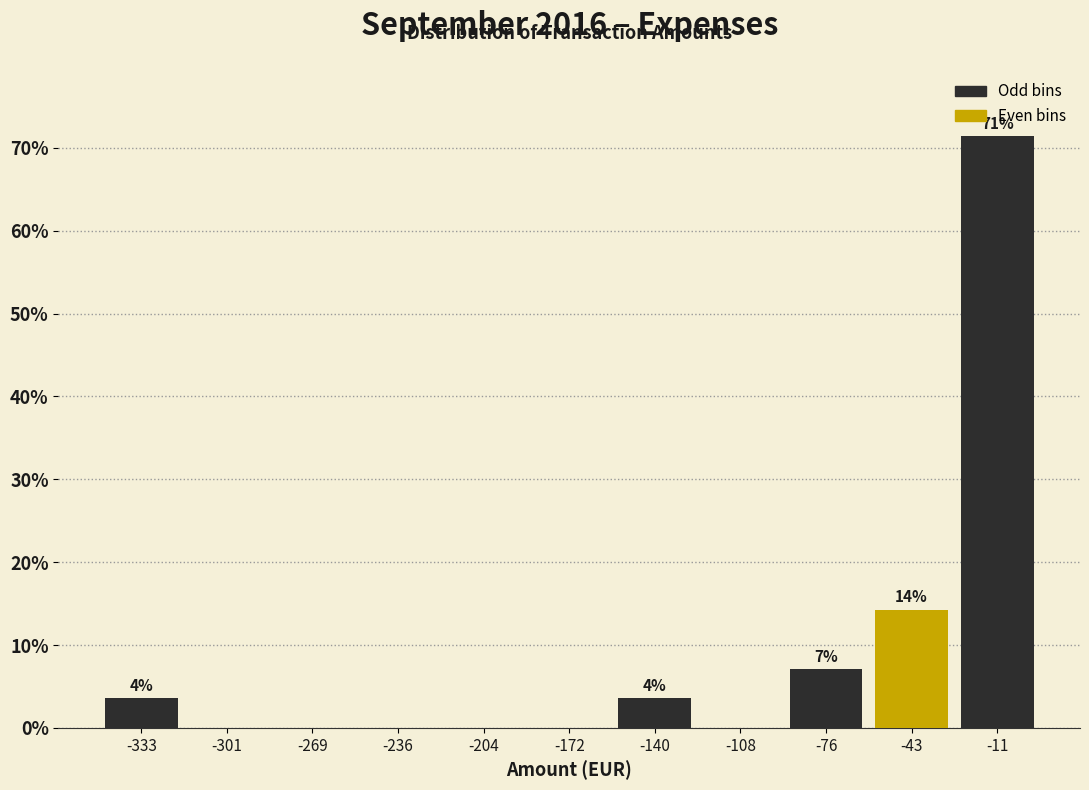

Which range on the x-axis has the tallest bar?

-25 to 5